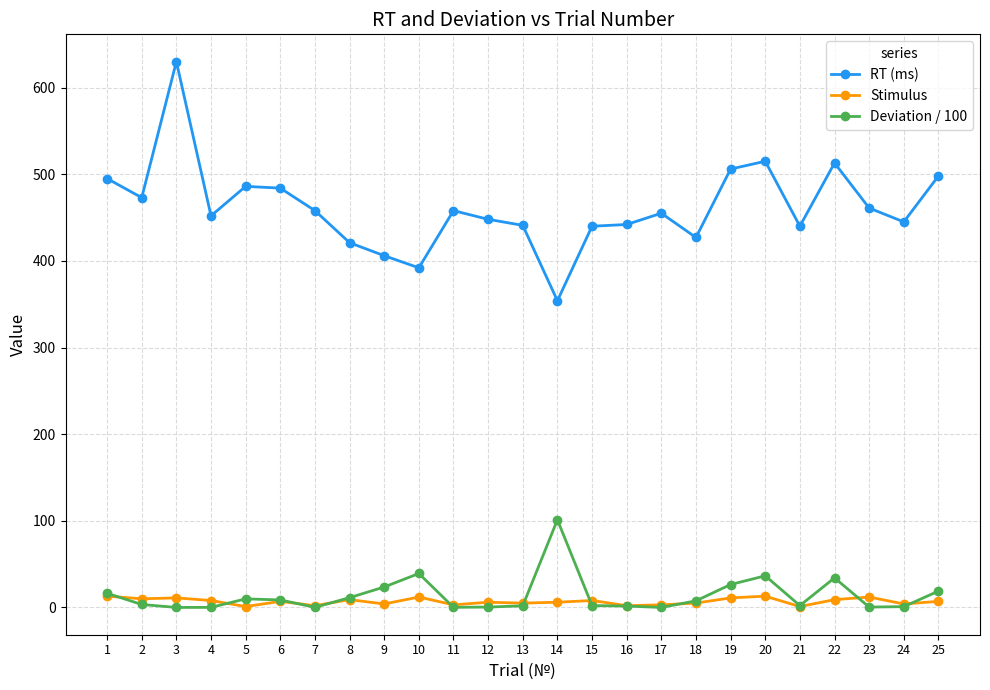

What value does the Stimulus series have at 8?

9.0